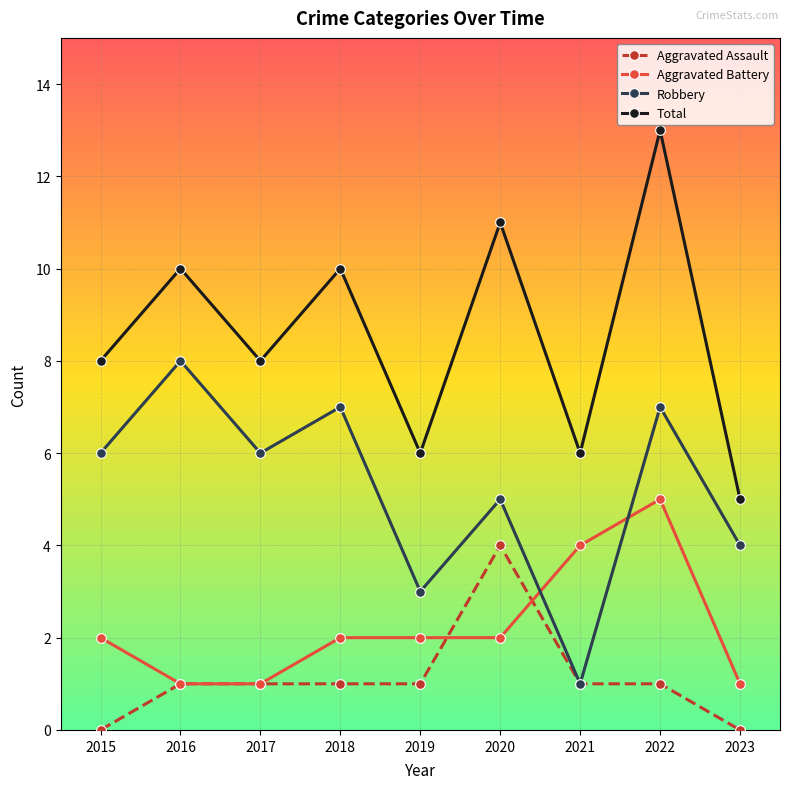

What is the value of the Total point at the 9th from the left?

5